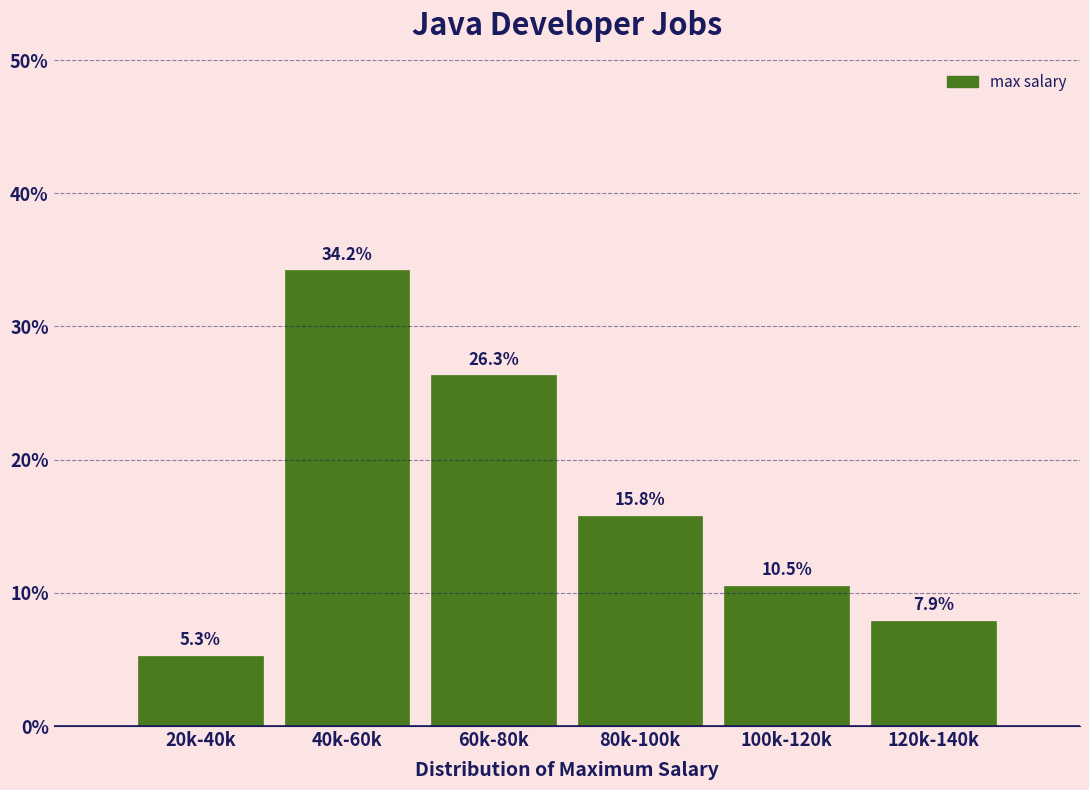

Reading left to right, extract all data points from this chart.

20k-40k=5.3	40k-60k=34.2	60k-80k=26.3	80k-100k=15.8	100k-120k=10.5	120k-140k=7.9